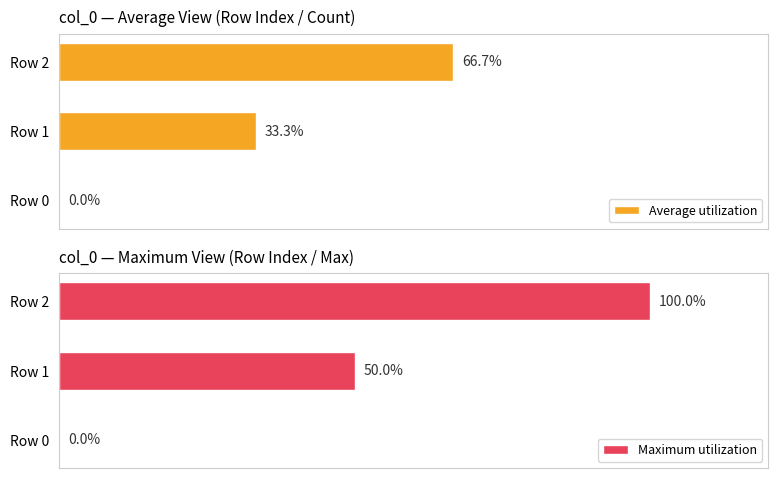

Where is Maximum utilization nearest to the value 50?

Row 1